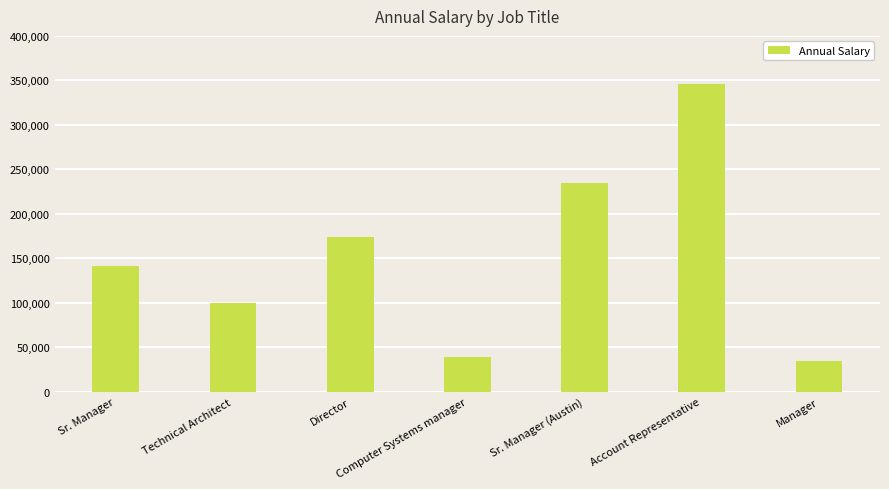

Where is the data nearest to the value 190054?

Director